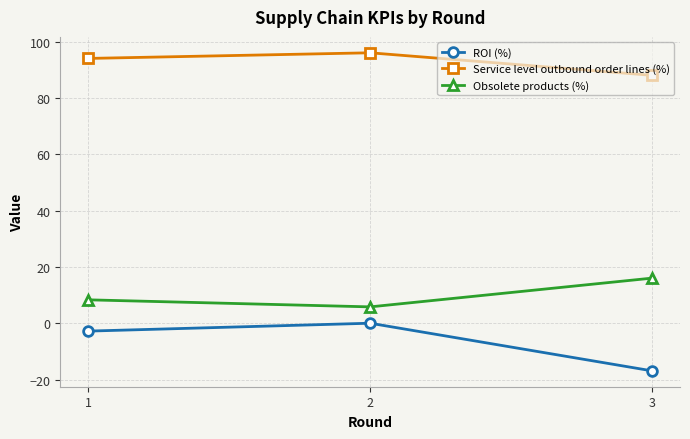

Rank the series at 2 from highest to lowest value.

Service level outbound order lines (%), Obsolete products (%), ROI (%)